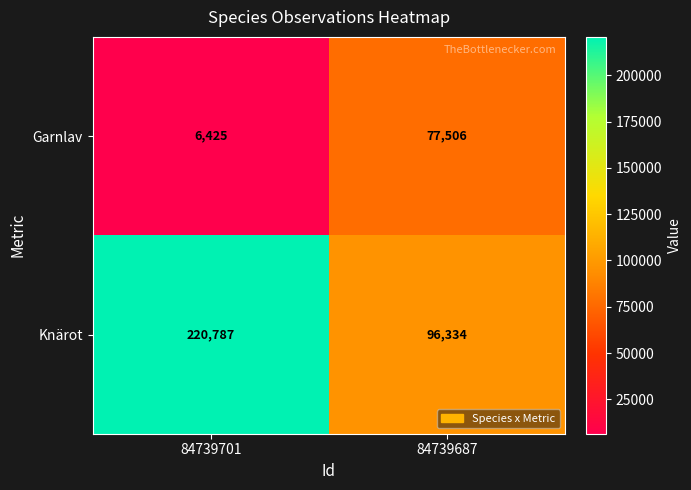

What is the difference between the highest and lowest values at 84739701?

214362